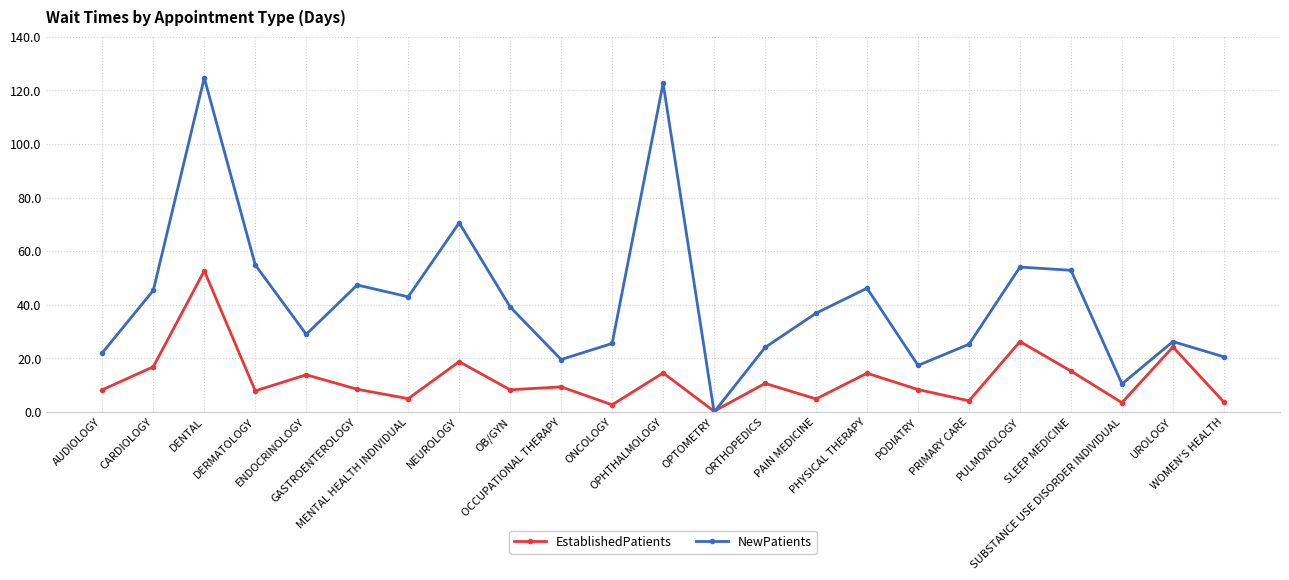

How many data points does each series have?

23